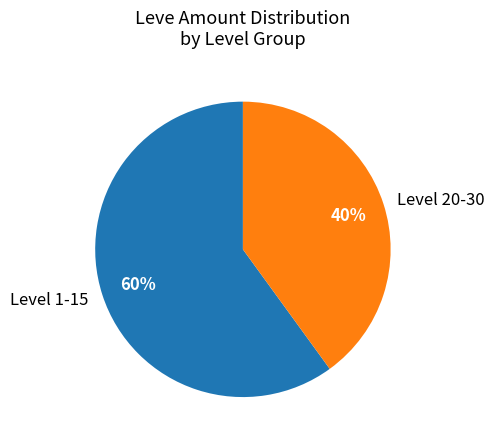

Is there a majority slice in this chart?

Yes